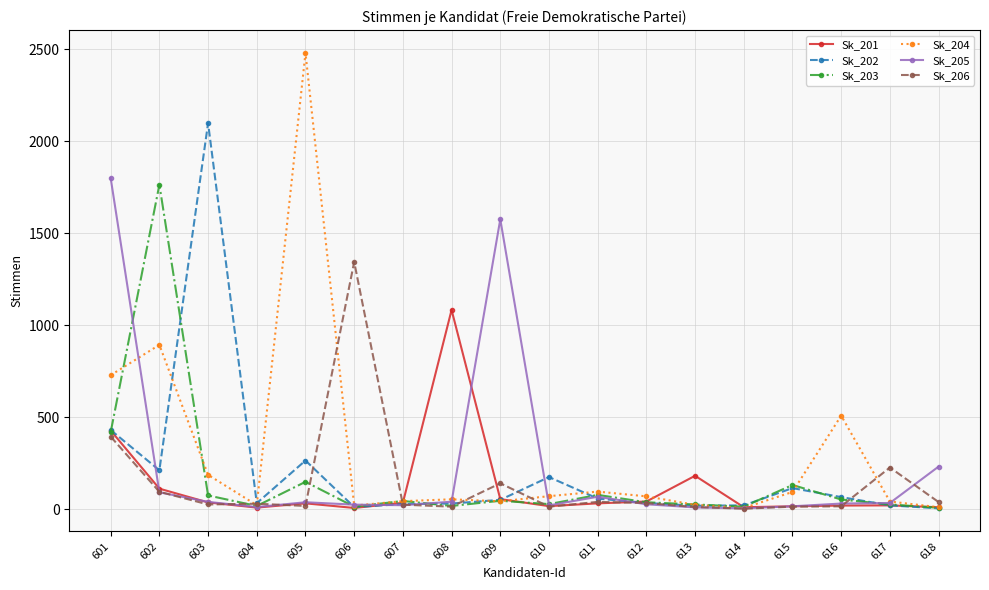

How many values in the Sk_205 series are below 33?

9